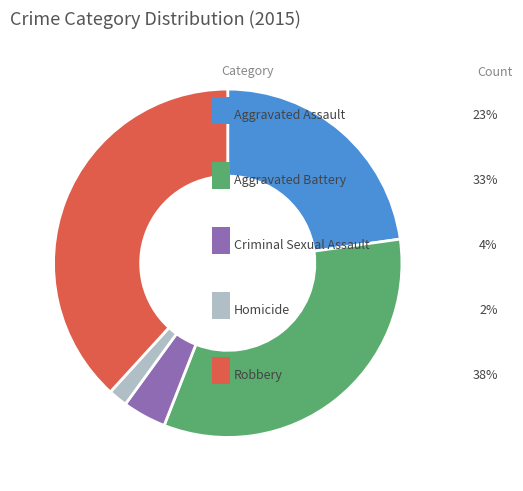

Does any single category account for the majority?

No